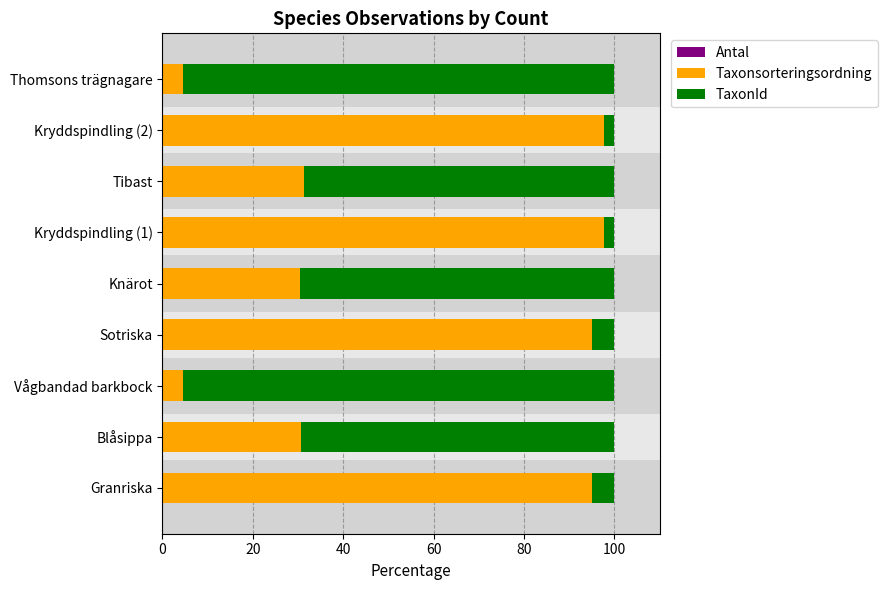

How many groups of bars are there?

9